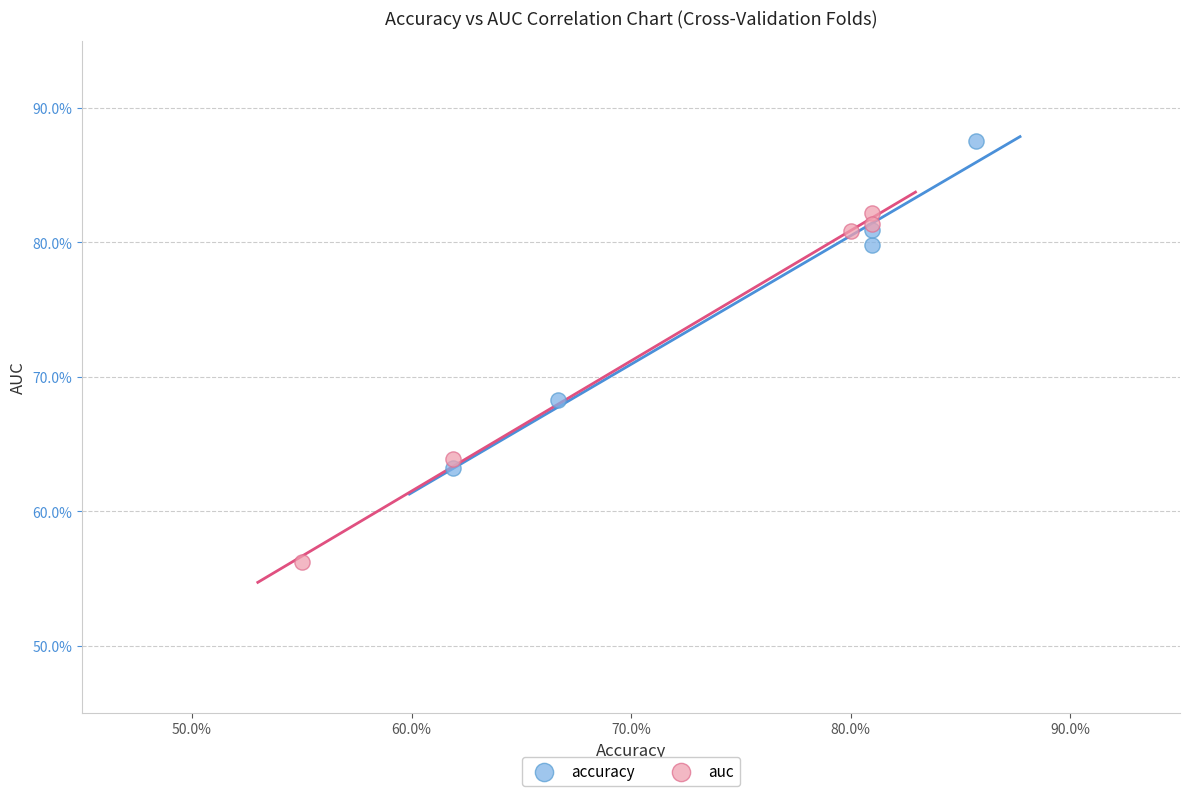

What are all the series names shown in the legend?

accuracy, auc